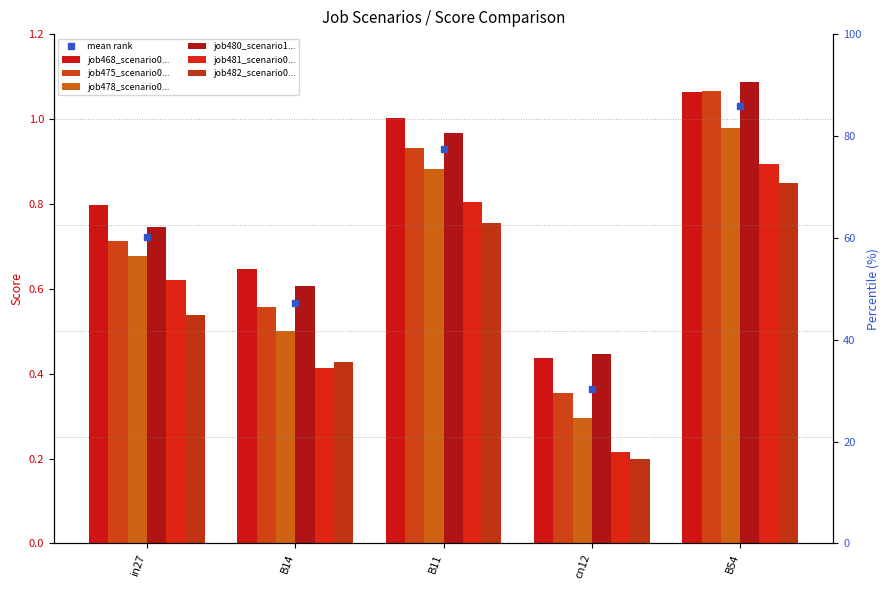

At which category does the chart reach its minimum across all series?

cn12